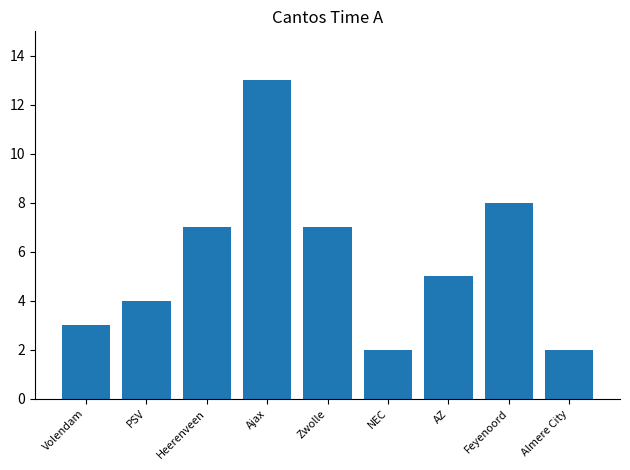

What value does the data have at Ajax, to the nearest 10?

10